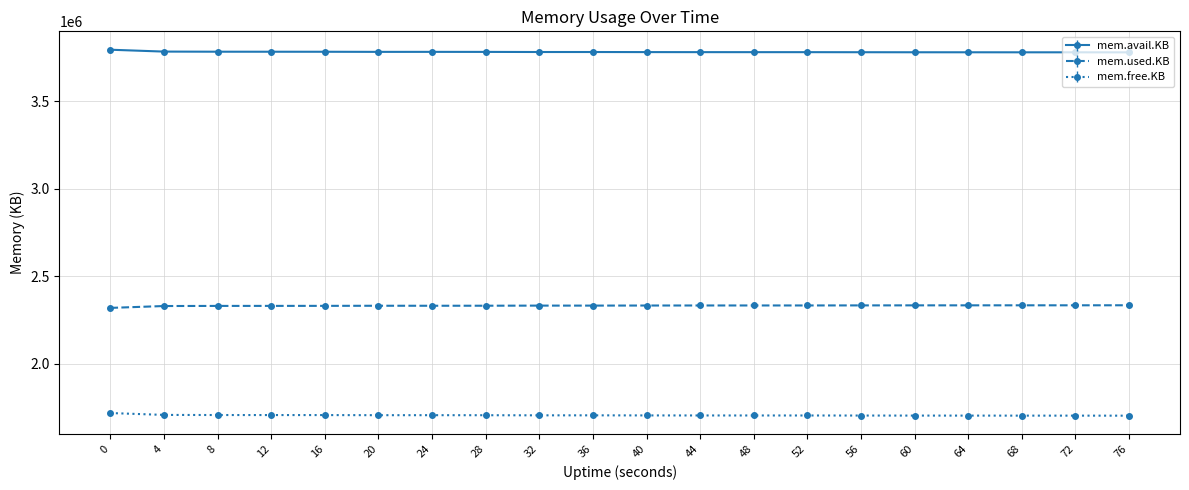

What is the total value across all series at 44?

7818520